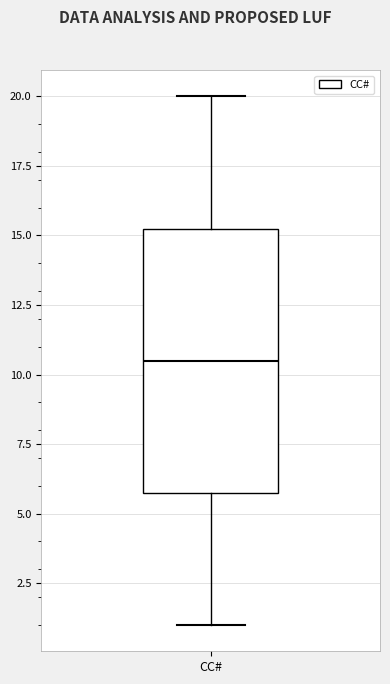

Transcribe this box plot: give where the median line is, the range the box spans, and where the two whiskers end, as read against the y-axis. The values are not printed on the chart, so give them approximately, as read against the axis.

median 10.5, box 6.0 to 15.5, whiskers 1.0 to 20.0